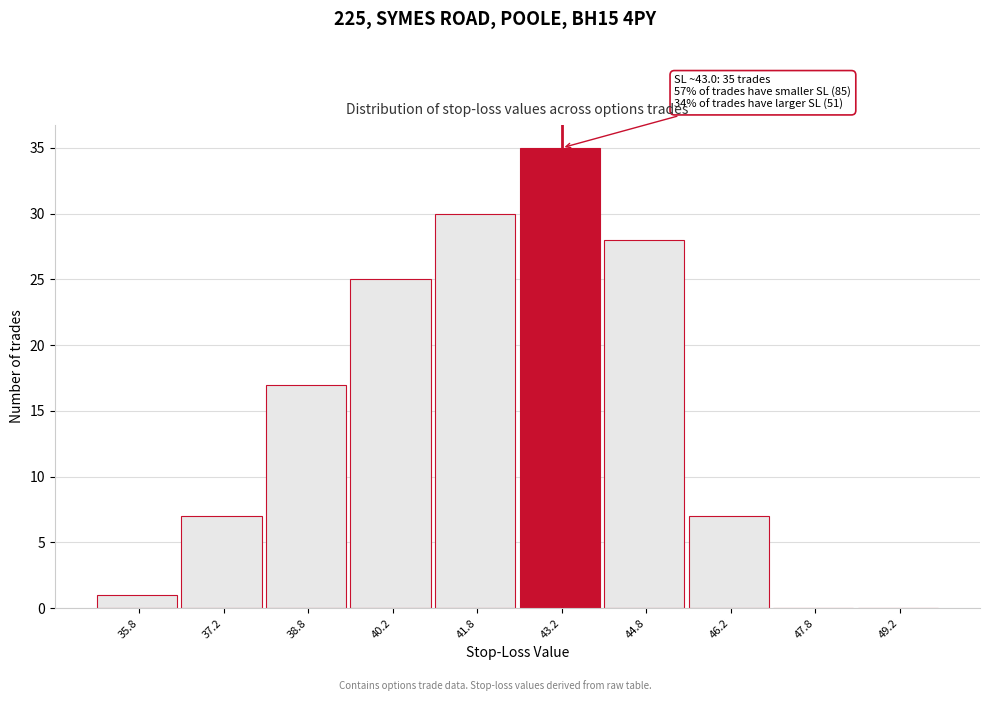

Which range on the x-axis has the tallest bar?

42.5 to 44.0